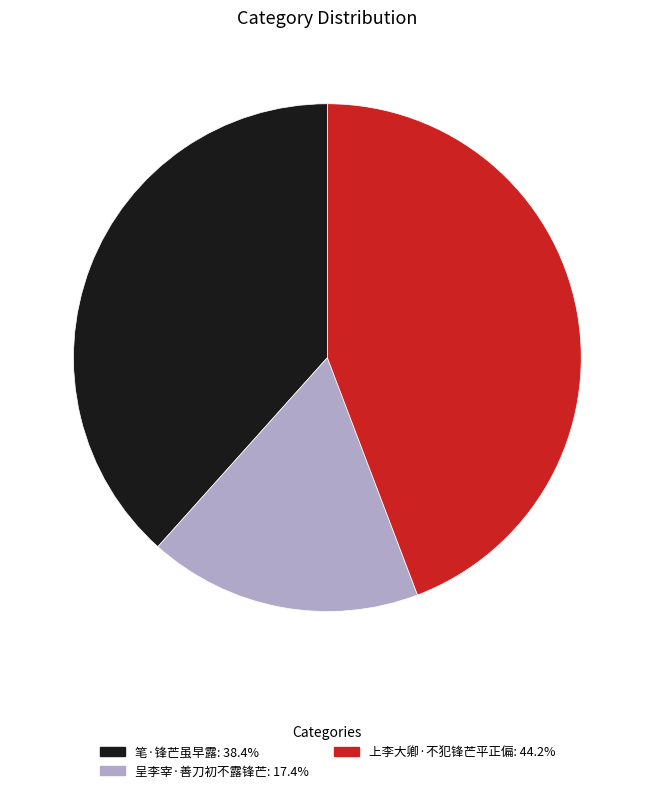

Which category has the smallest portion of the pie?

呈李宰·善刀初不露锋芒